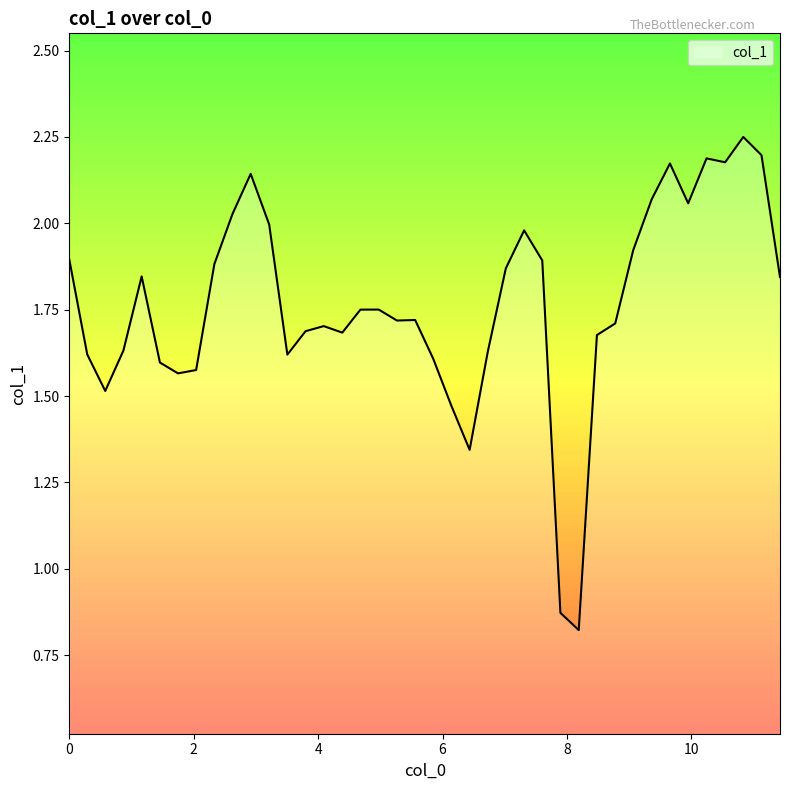

What is the greatest value displayed?

2.3